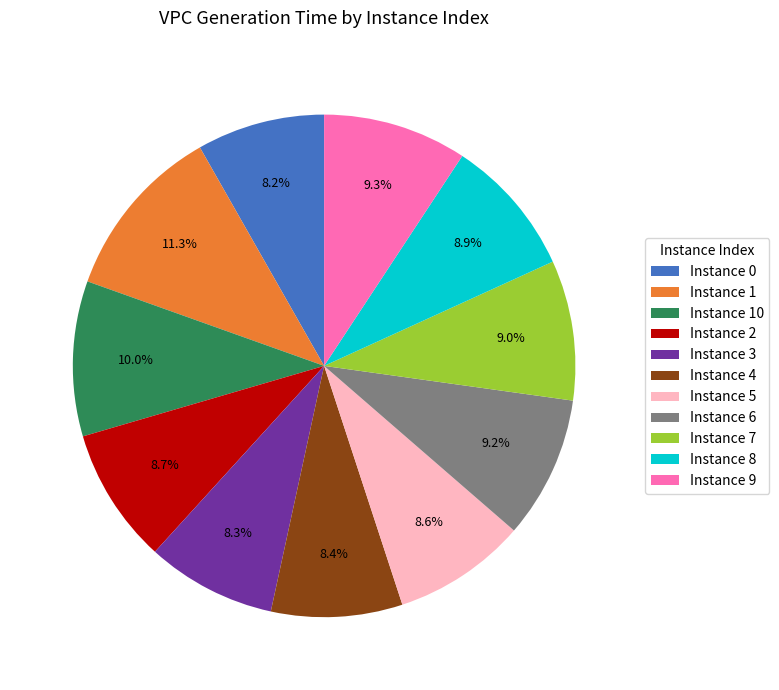

To the nearest percent, what is the difference between the largest and smallest slice percentages?

3%